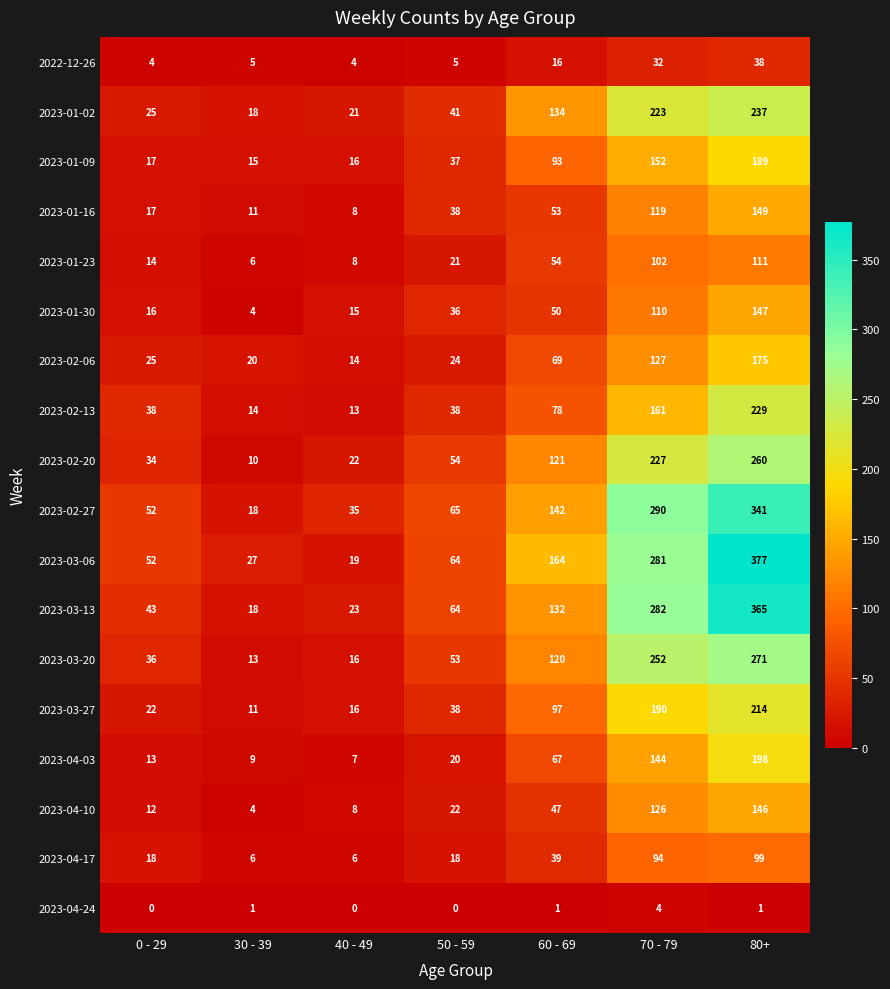

Rank the series by their maximum value, from lowest to highest.

2023-04-24, 2022-12-26, 2023-04-17, 2023-01-23, 2023-04-10, 2023-01-30, 2023-01-16, 2023-02-06, 2023-01-09, 2023-04-03, 2023-03-27, 2023-02-13, 2023-01-02, 2023-02-20, 2023-03-20, 2023-02-27, 2023-03-13, 2023-03-06